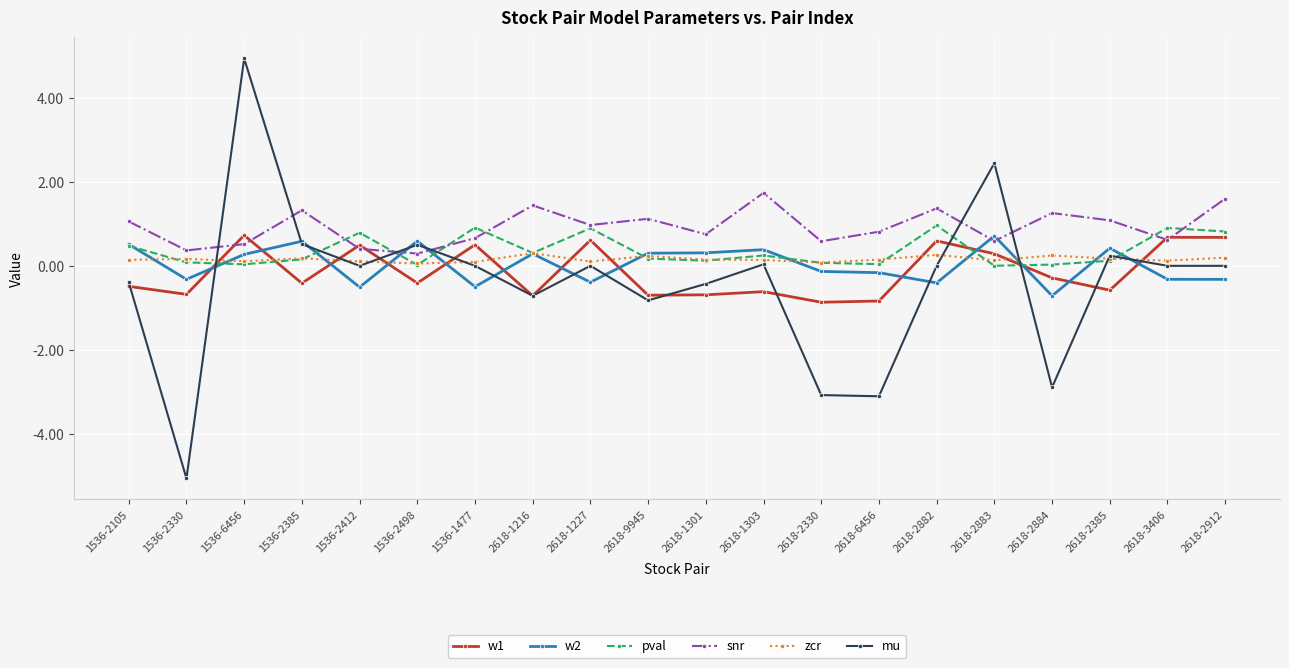

Is it true that w2 equals 0.3 at 2618-1301?

True